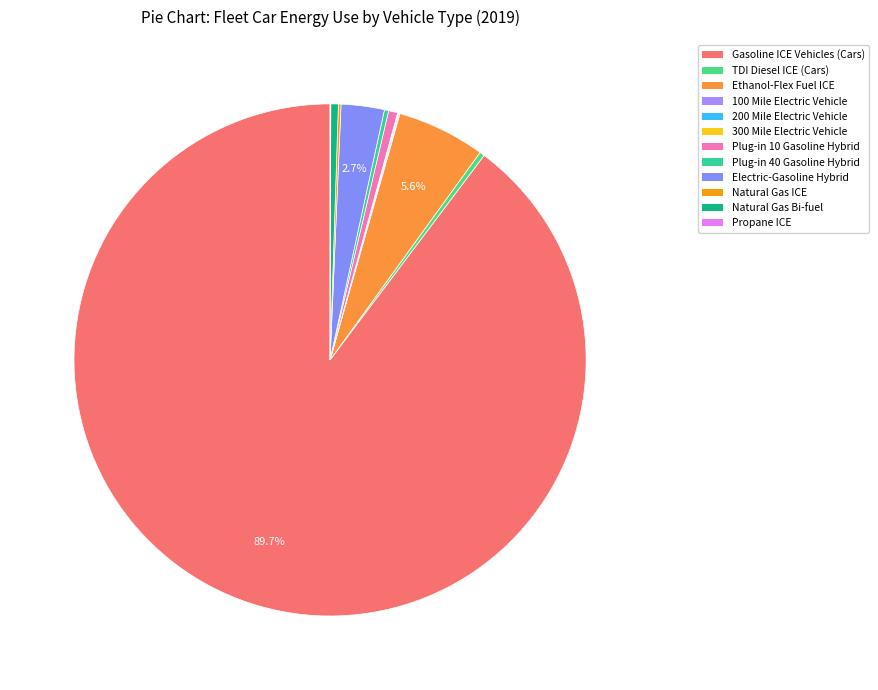

How many segments does this pie chart have?

12